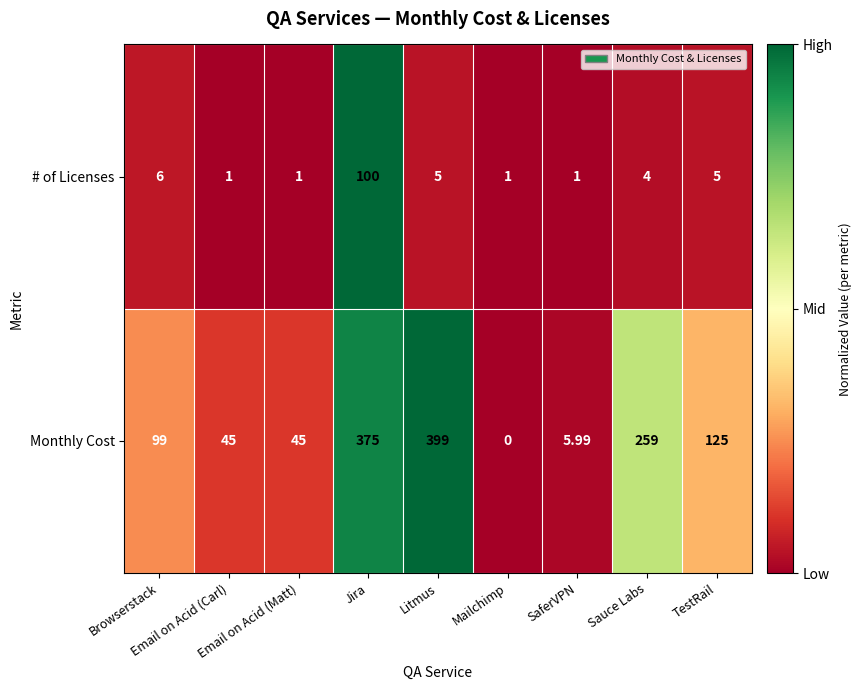

Rank the series by their average value, from highest to lowest.

Monthly Cost, # of Licenses